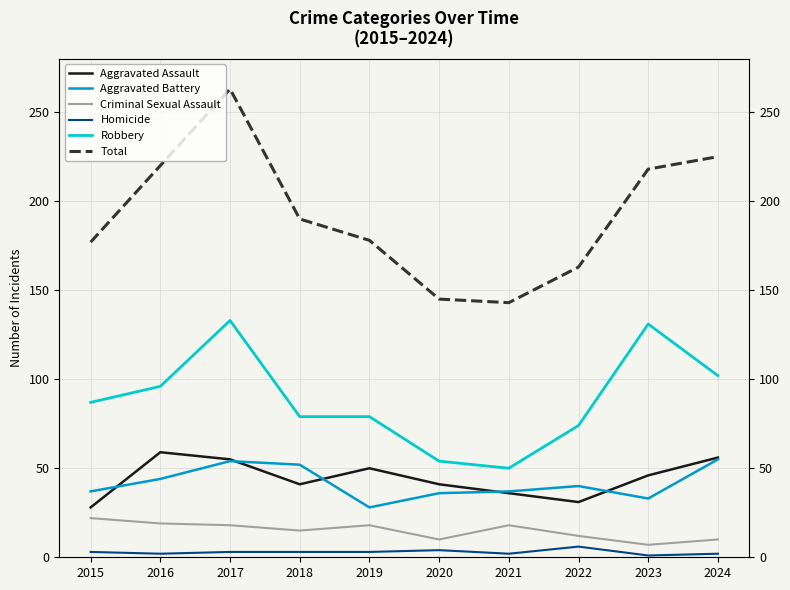

Which series has the widest spread of values?

Total